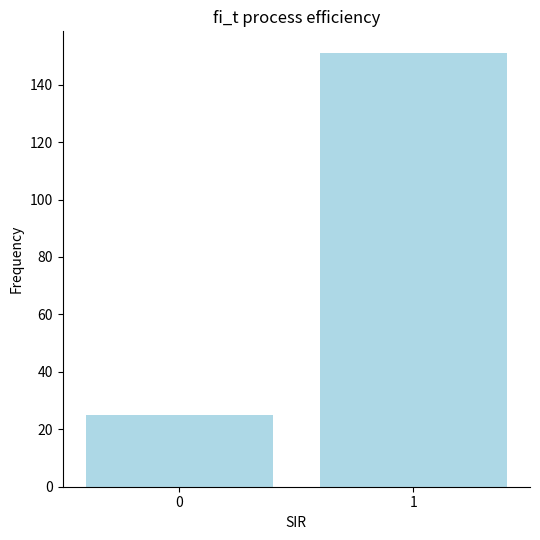

Rank the categories by value from highest to lowest.

1, 0